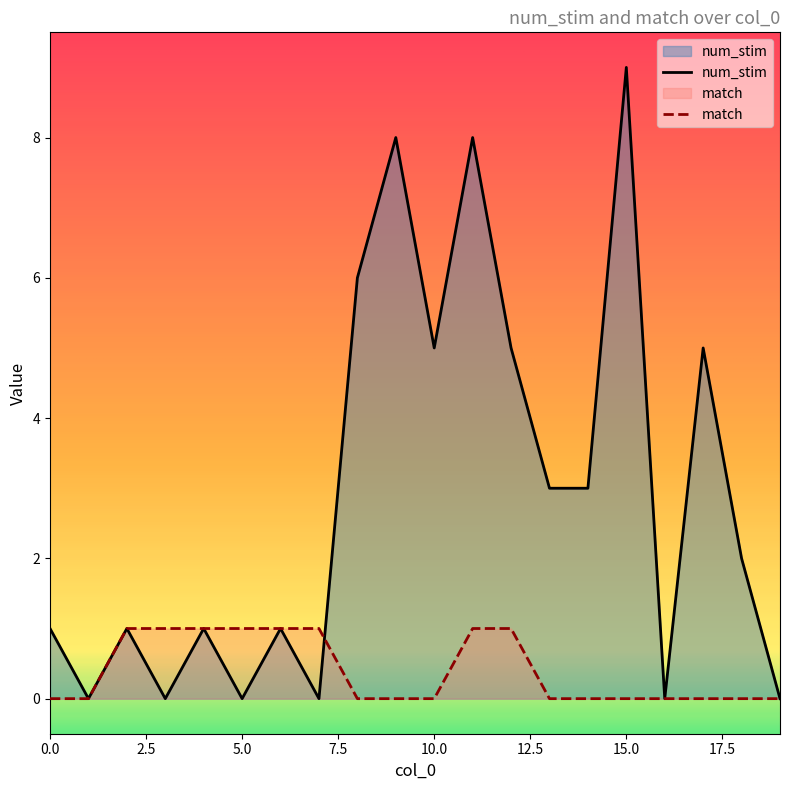

Which series has the widest spread of values?

num_stim